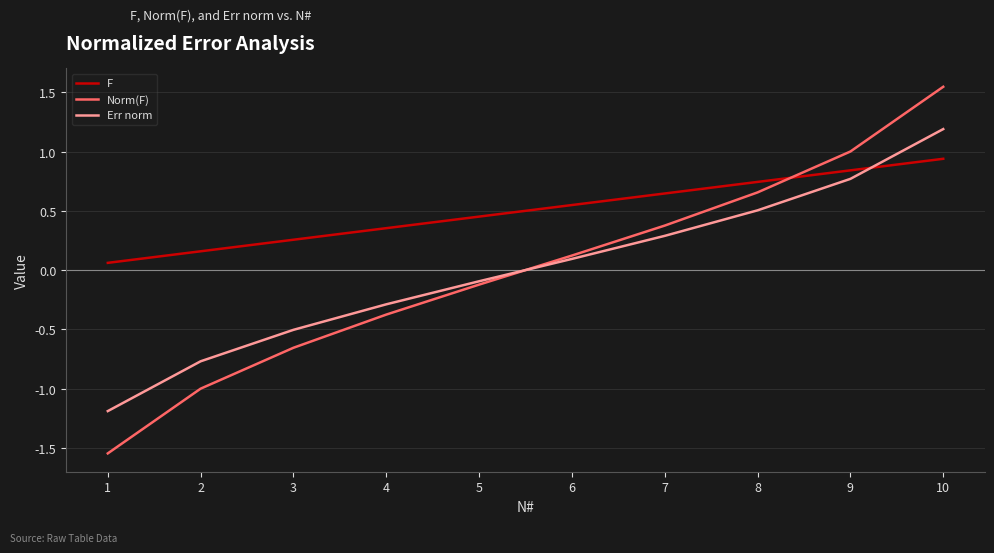

Rank the series by their maximum value, from lowest to highest.

F, Err norm, Norm(F)